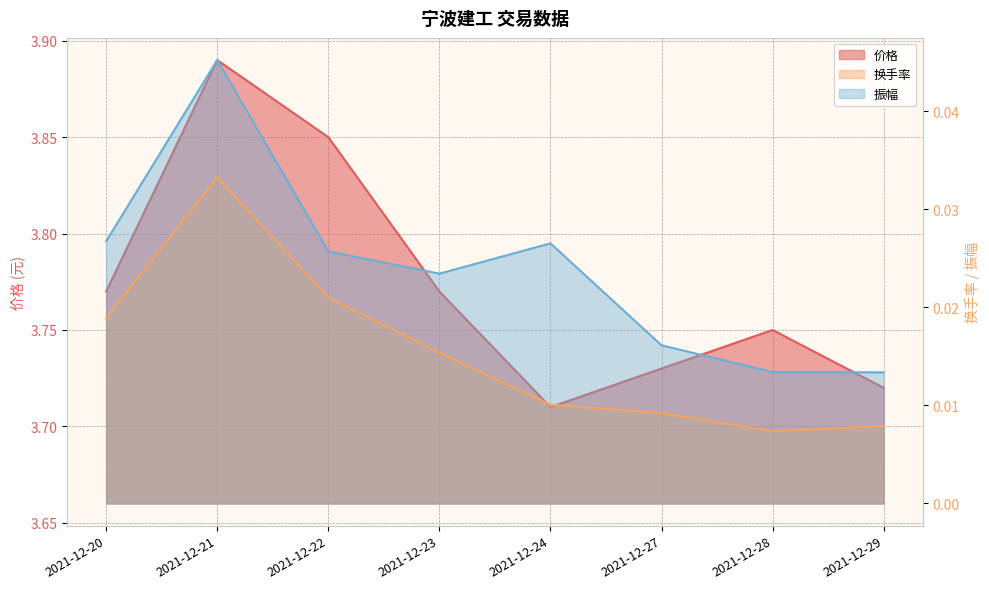

What is the sum of all 振幅 values?

0.2